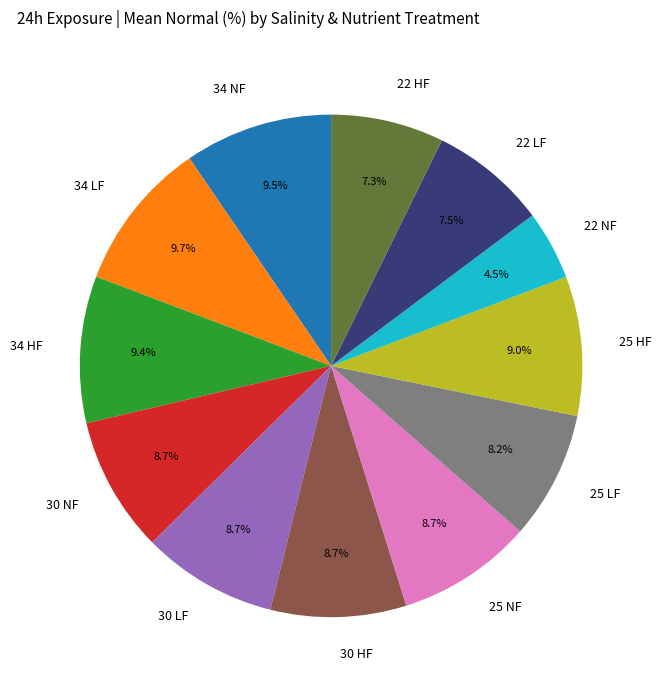

To the nearest percent, what is the difference between the largest and smallest slice percentages?

5%